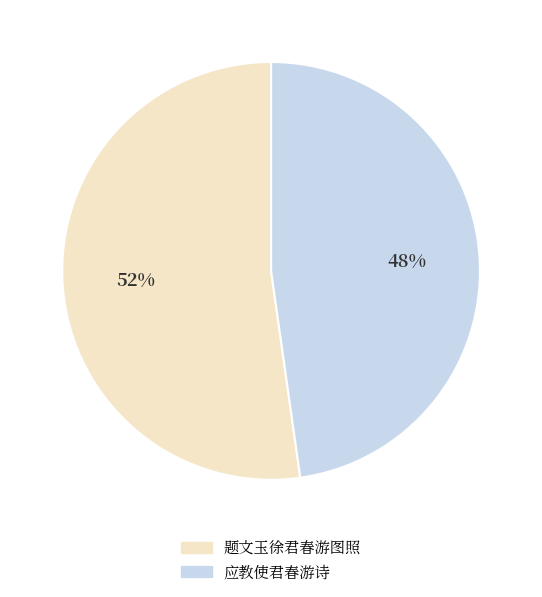

Is the sum of 题文玉徐君春游图照 and 应教使君春游诗 greater than half?

Yes